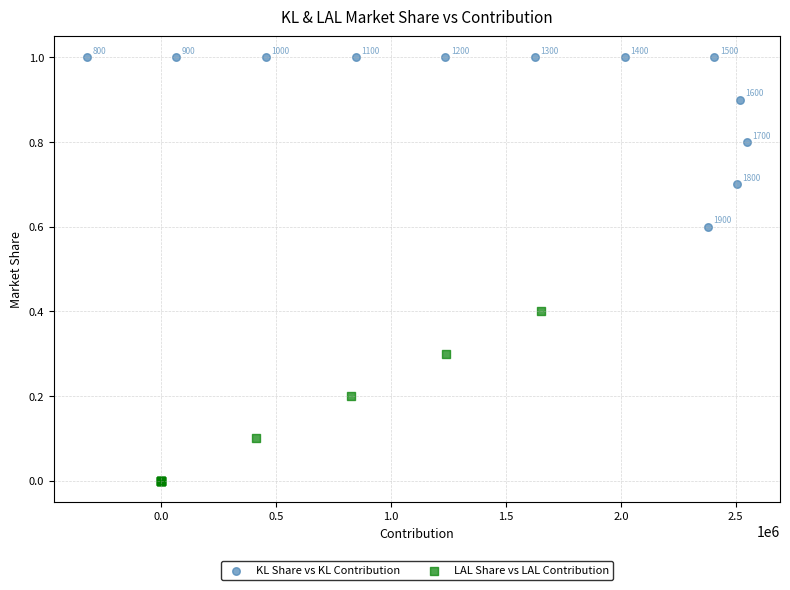

Which series contains the lowest Y value?

LAL Share vs LAL Contribution